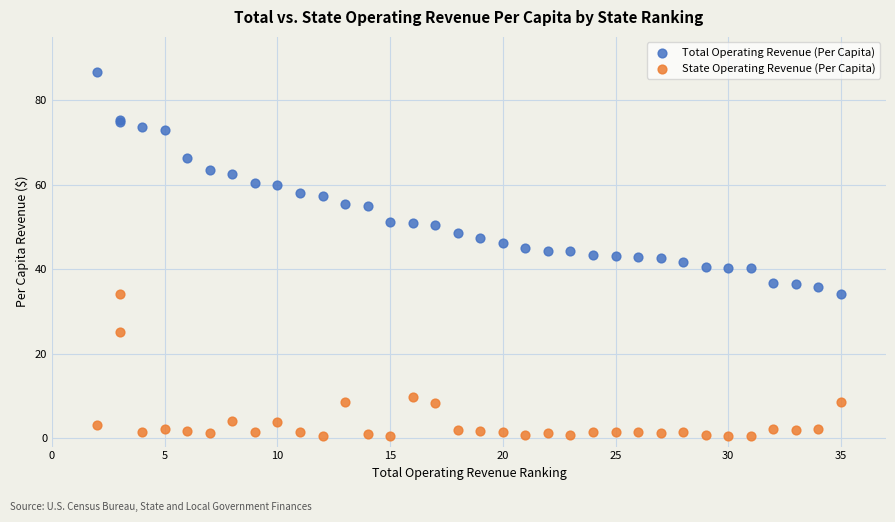

Which series reaches the minimum Y coordinate?

State Operating Revenue (Per Capita)